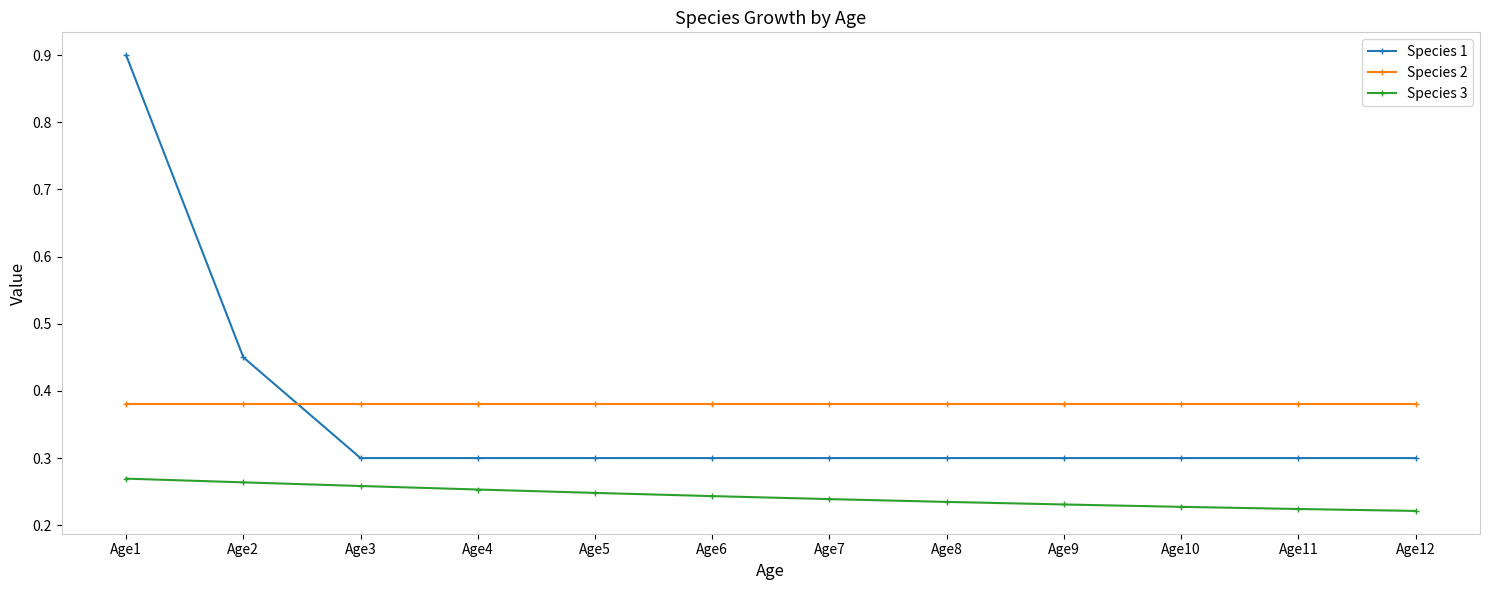

At which category is the sum across all series the highest?

Age1